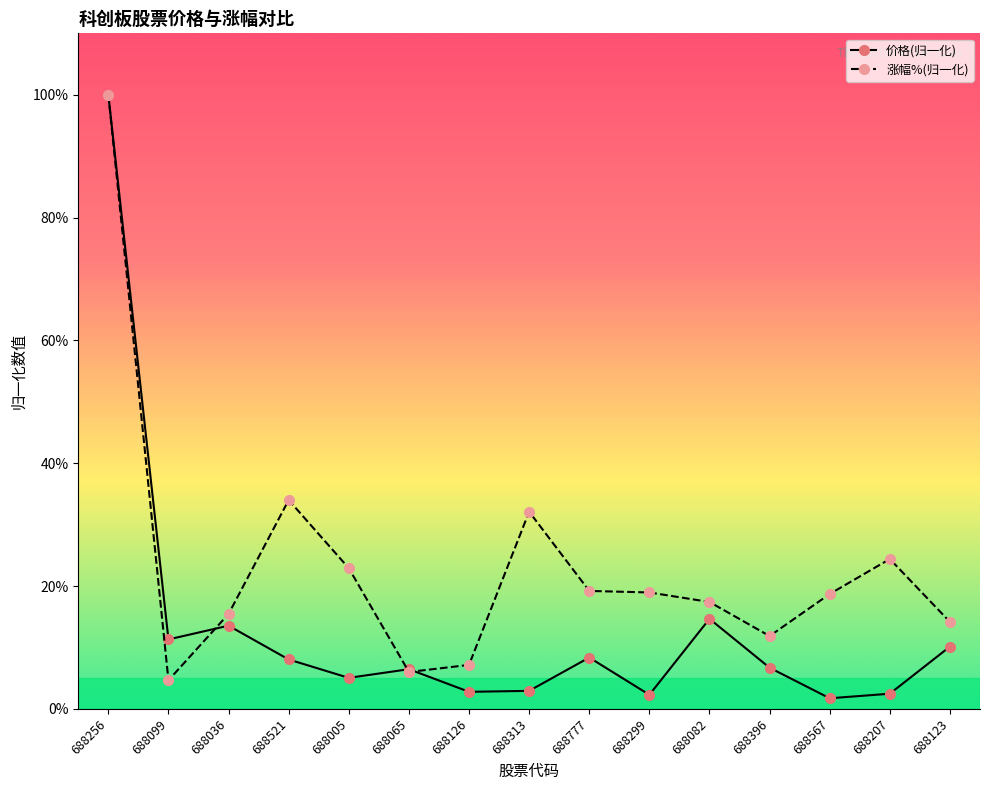

What is the difference between the highest and lowest values at 688299?

16.7